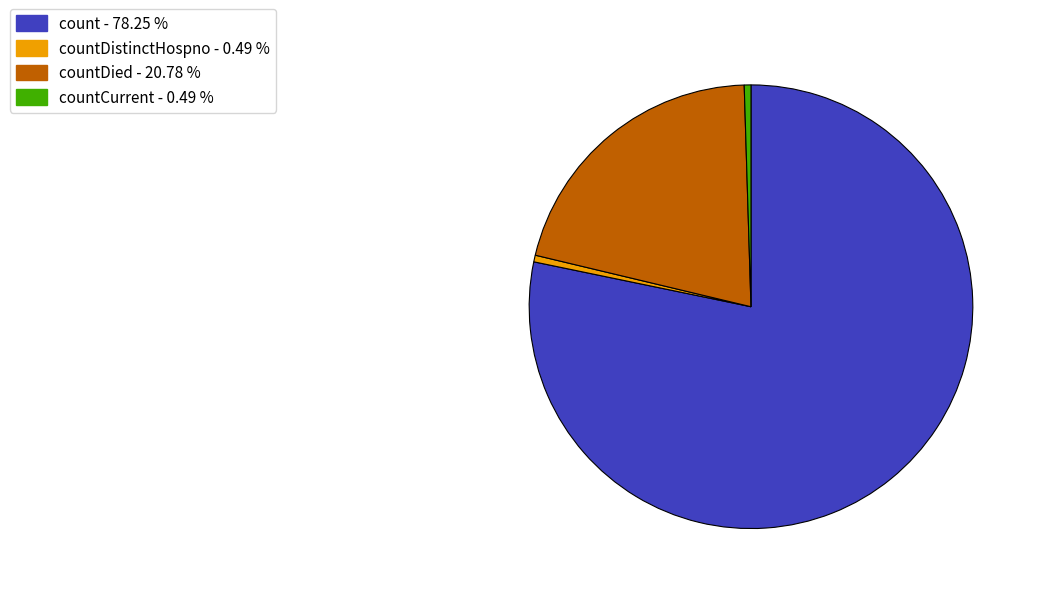

How many slices are in this pie chart?

4